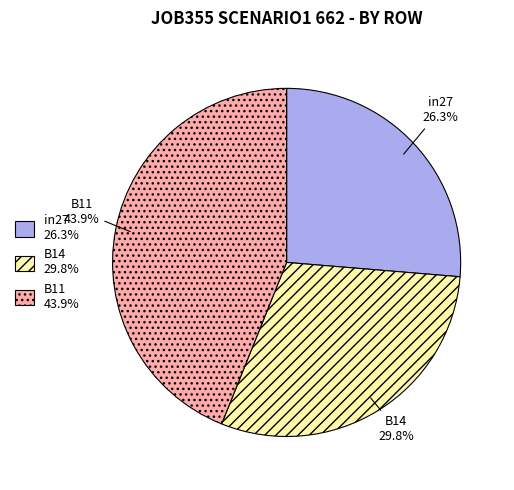

What is the smallest slice in the pie chart?

in27